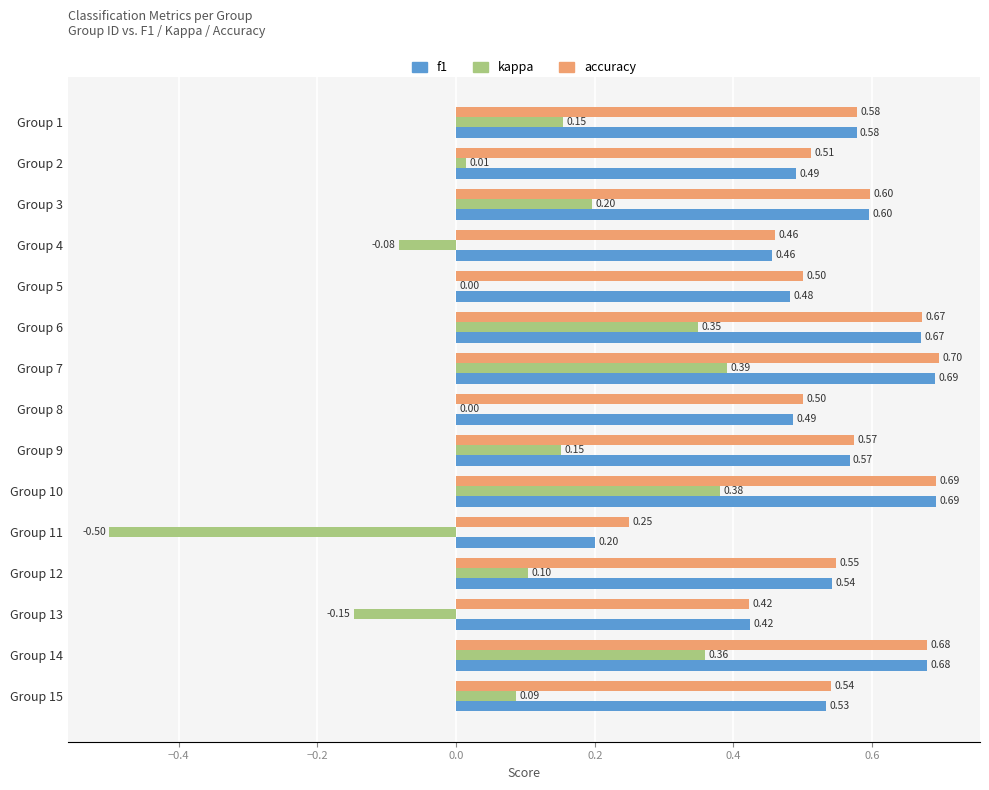

Which series changed the most between Group 5 and Group 13?

kappa